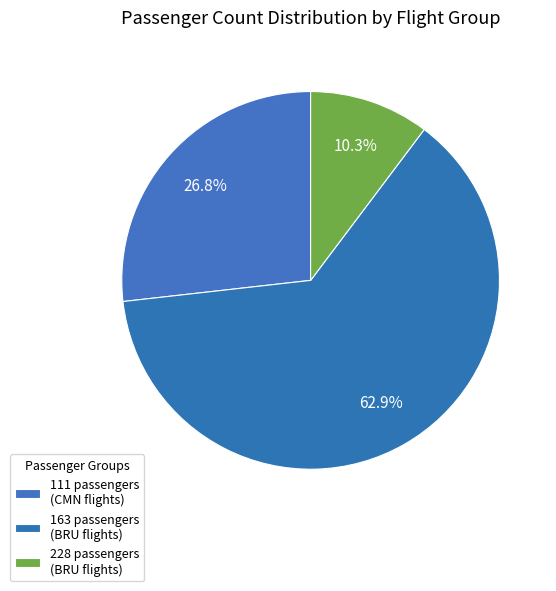

Between 228 and 163, which is larger?

163